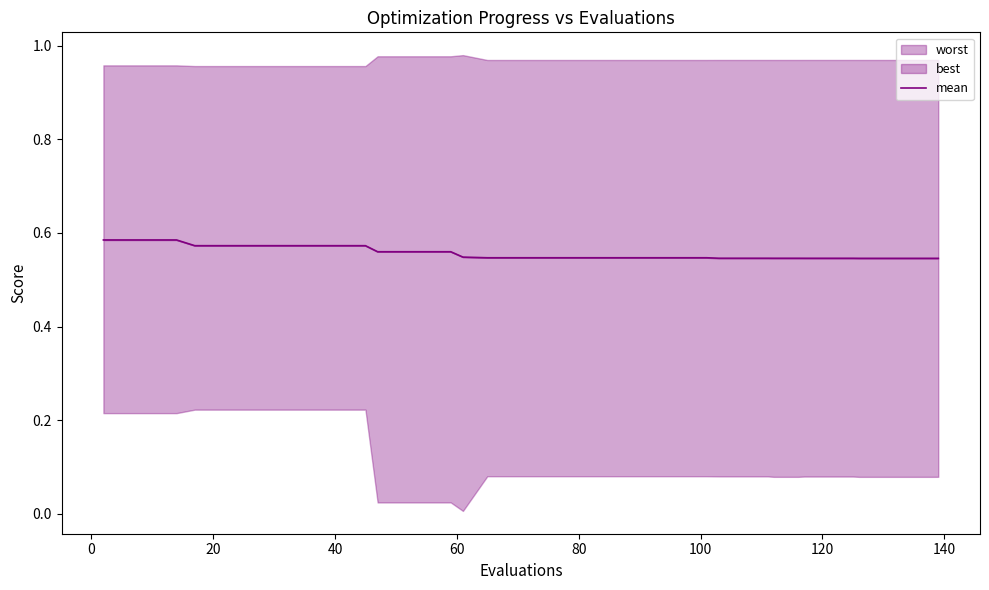

What is the smallest value displayed?

0.5